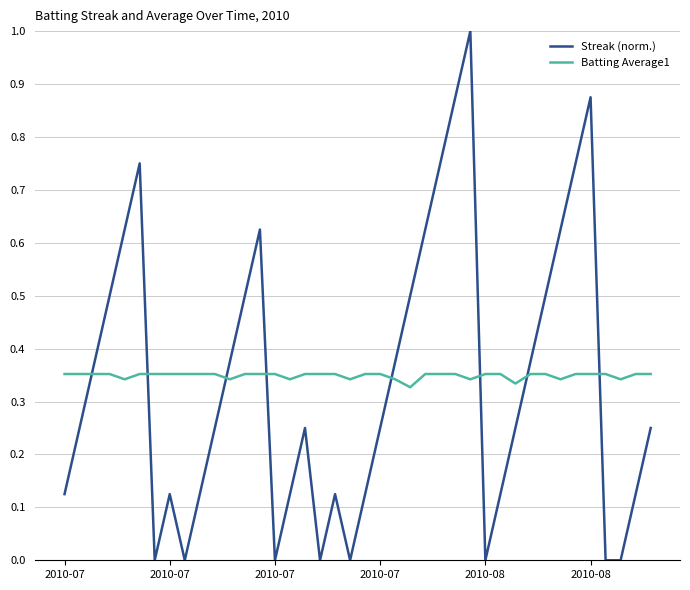

What is the highest value of the Streak (norm.) series?

1.0